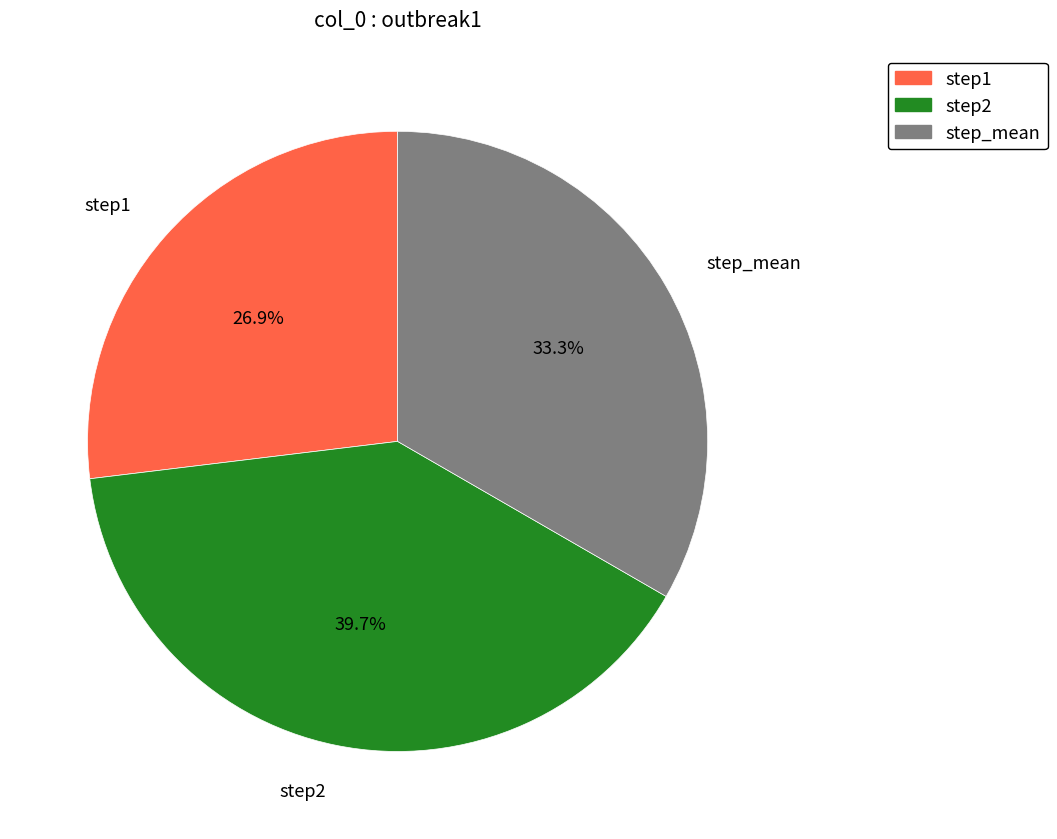

Is there any slice that represents more than half of the pie?

No